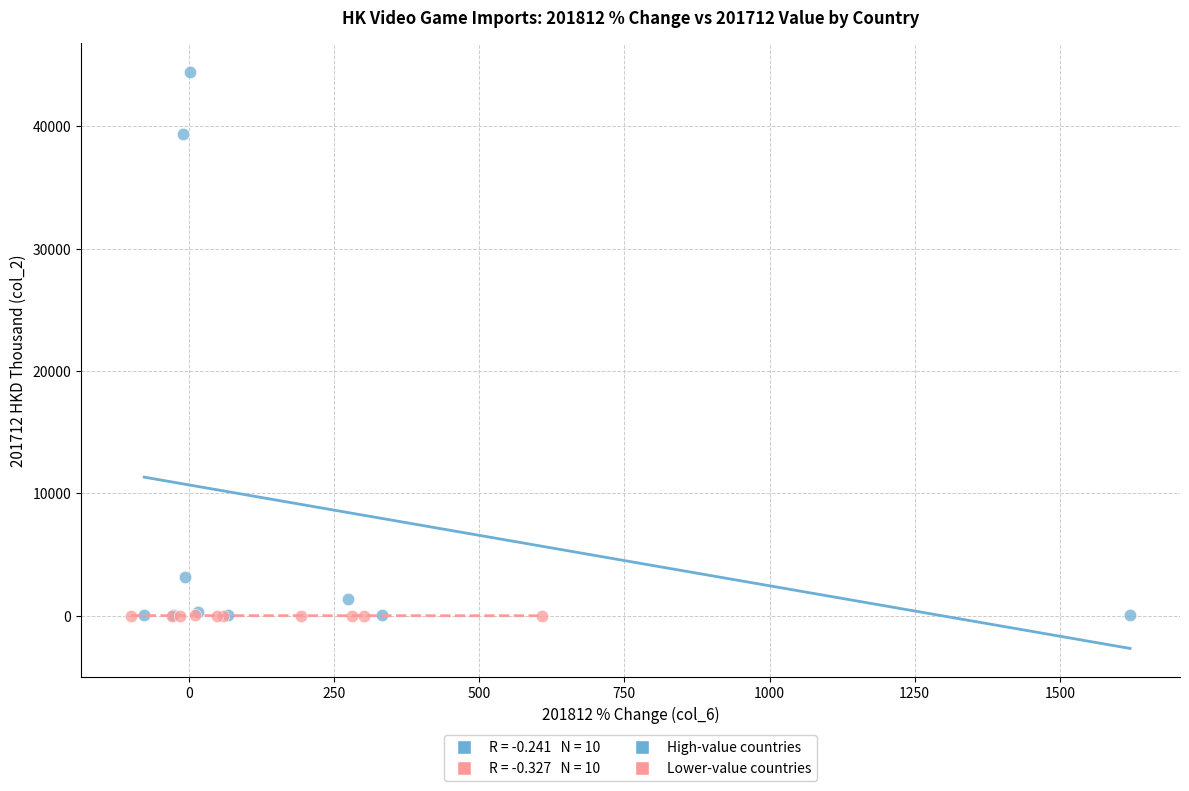

Which series contains the highest Y value?

High-value countries